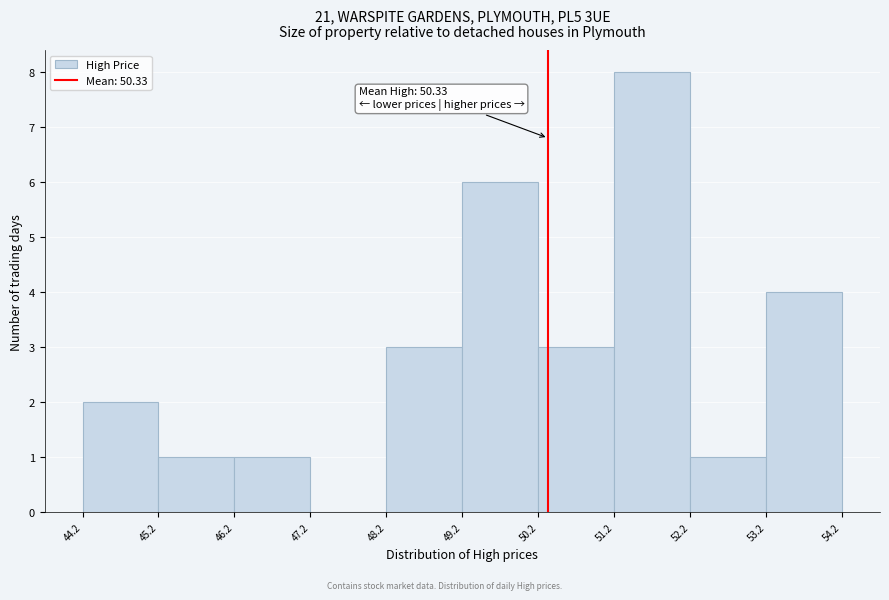

Over which range of the x-axis is the bar tallest?

51.2 to 52.2